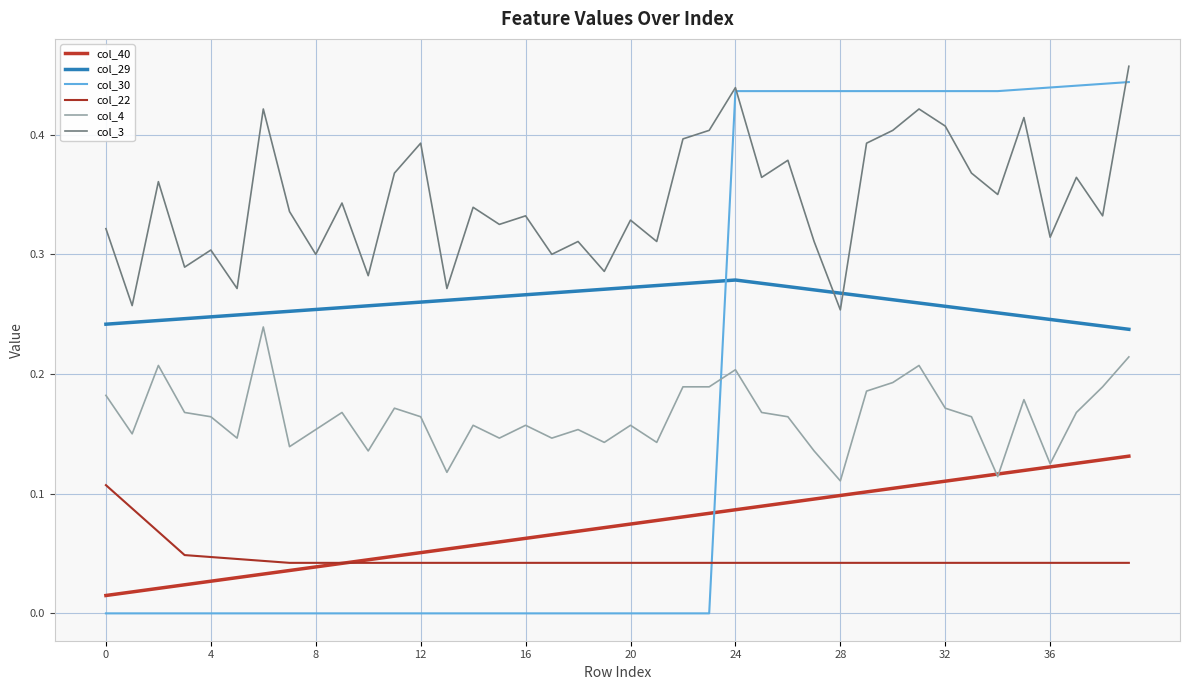

How many interior local valleys does the col_4 series have?

12